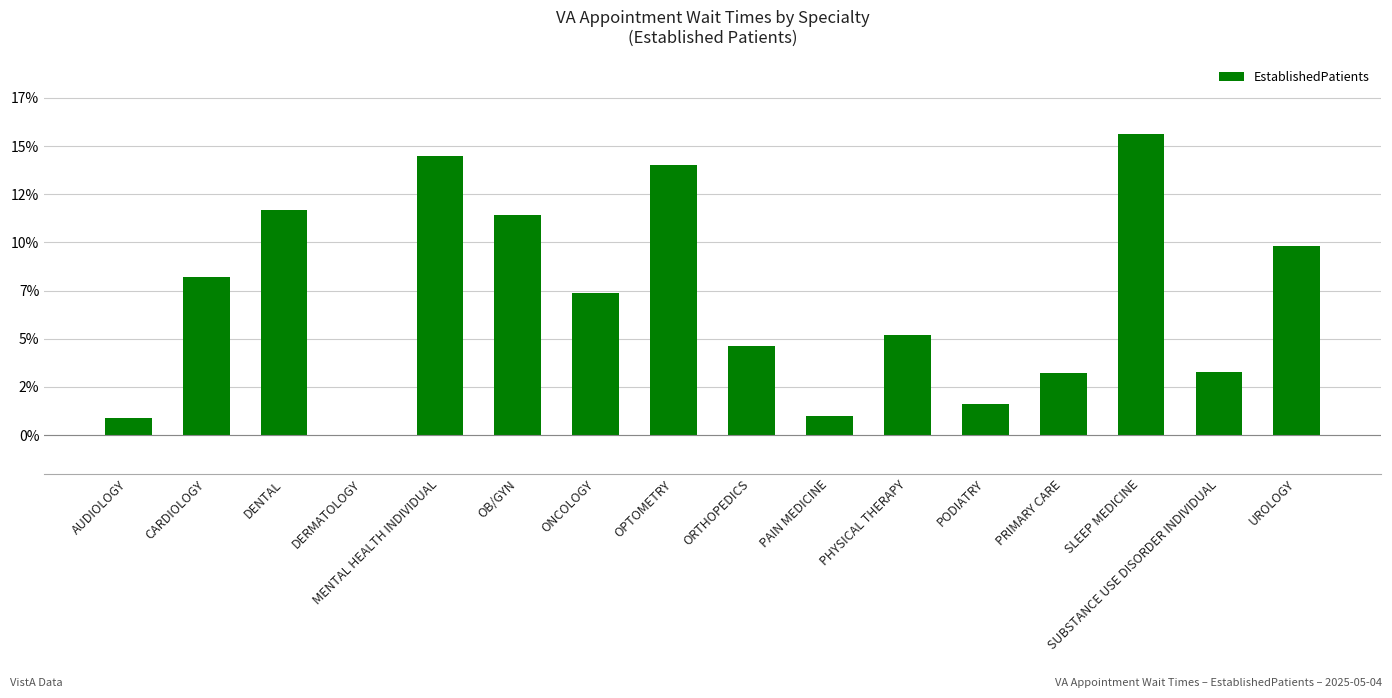

What is the greatest value displayed?

15.6